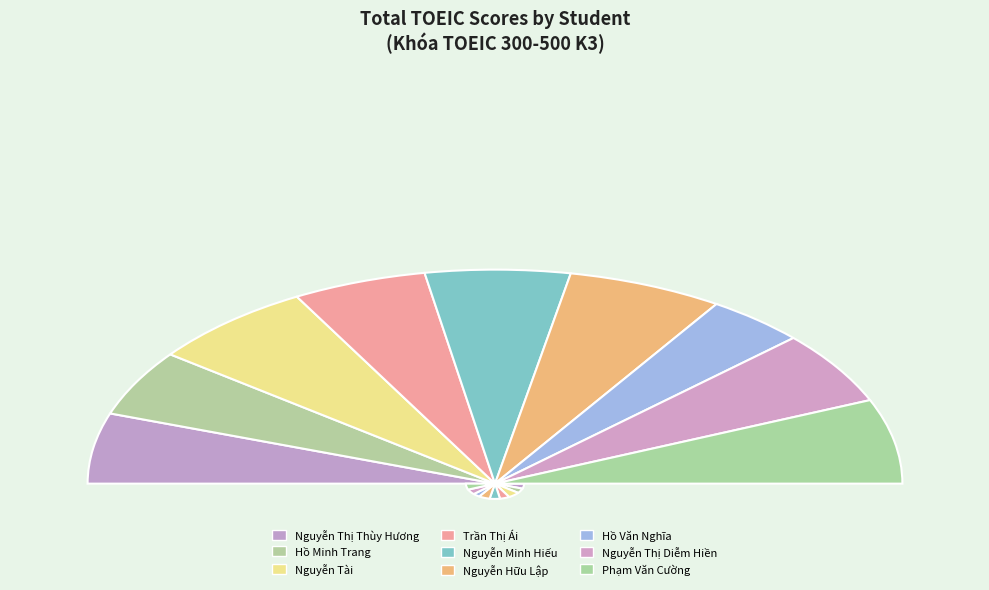

How many slices are in this pie chart?

9